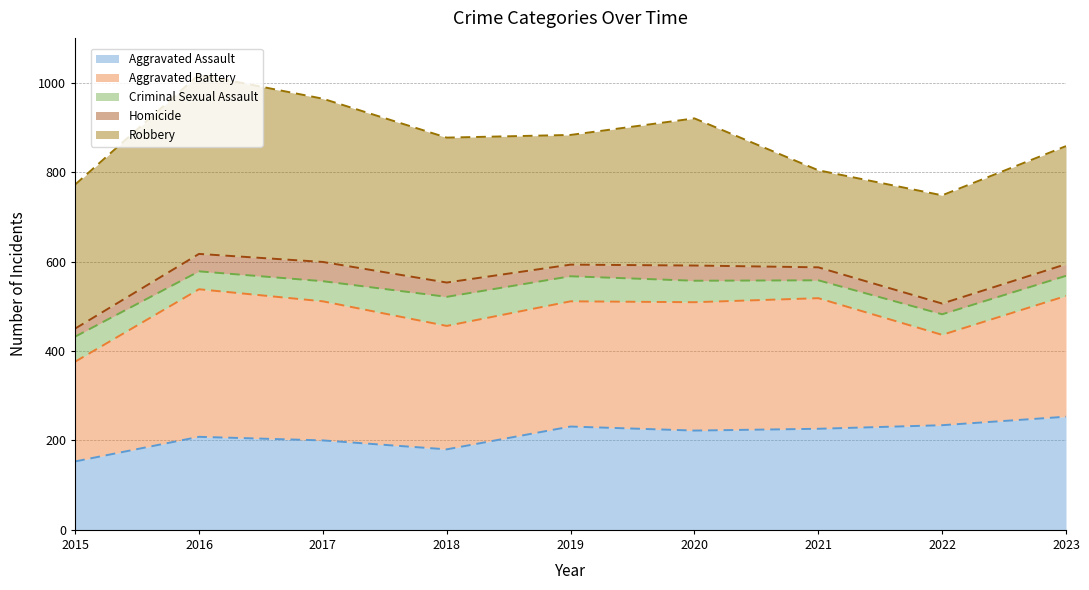

True or false: Homicide (line) has more than 2 points higher than both neighbors.

False